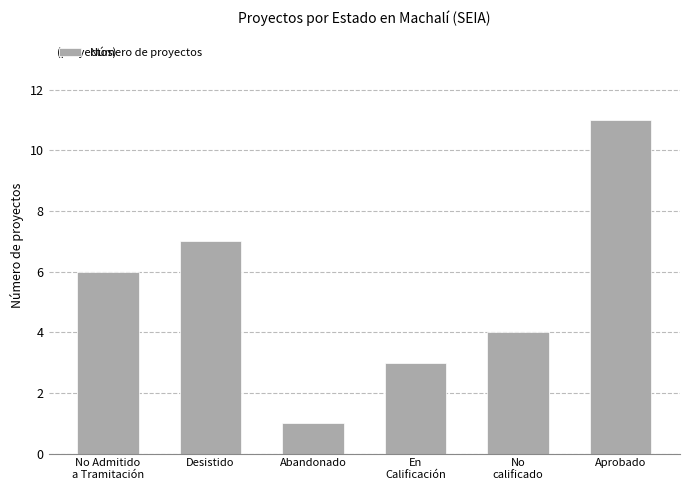

What is the average value?

5